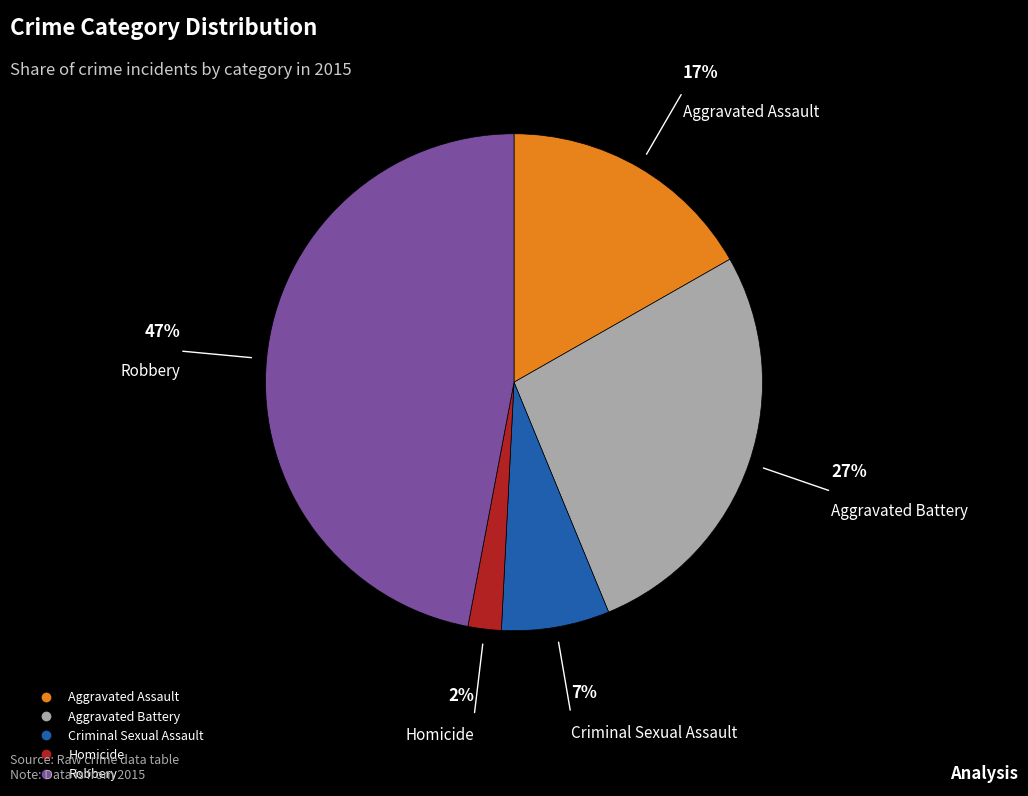

What is the smallest slice in the pie chart?

Homicide